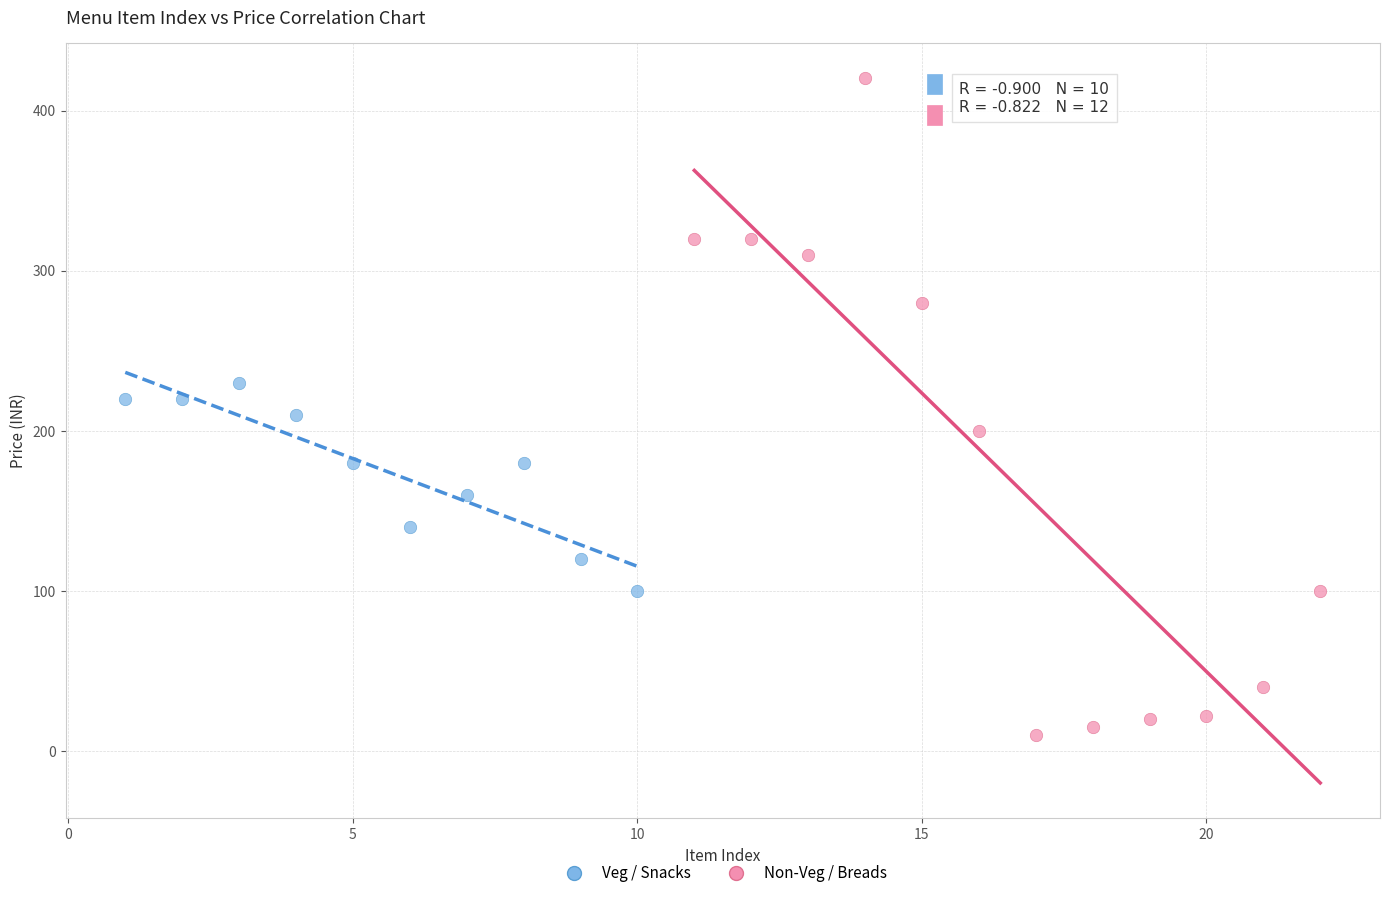

Which series reaches the minimum Y coordinate?

Non-Veg / Breads